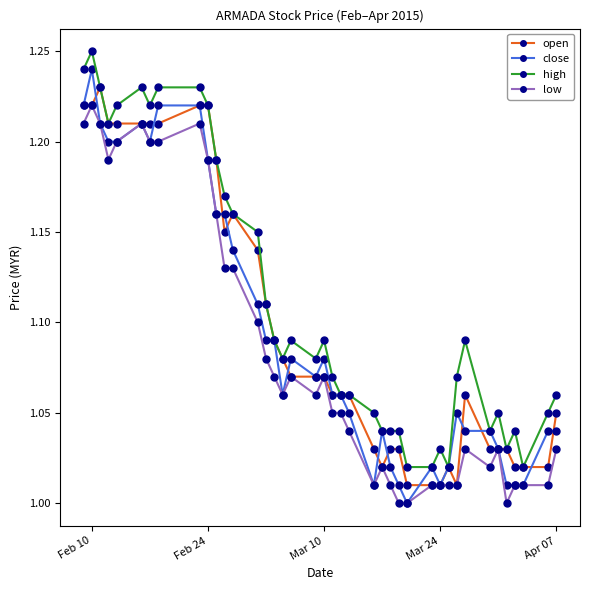

True or false: open has more than 1 interior local peaks.

True